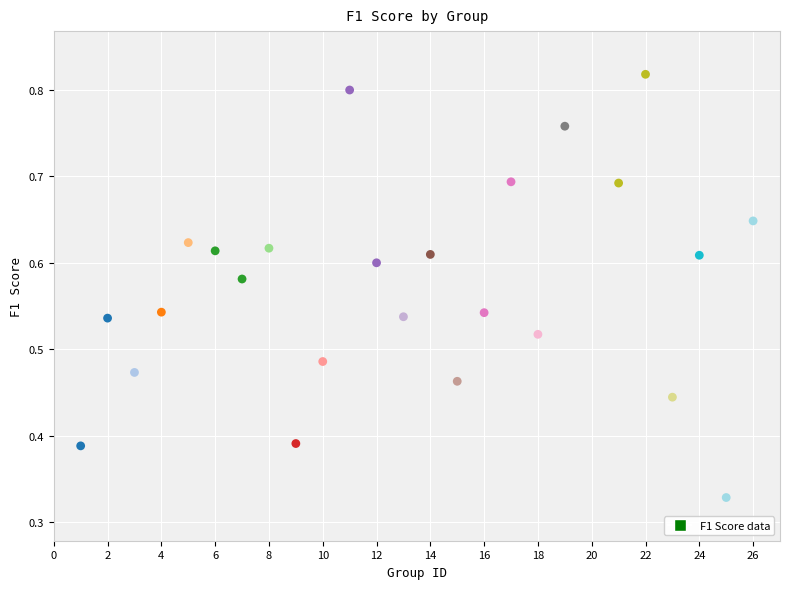

What is the range of X values (max minus min)?

25.0